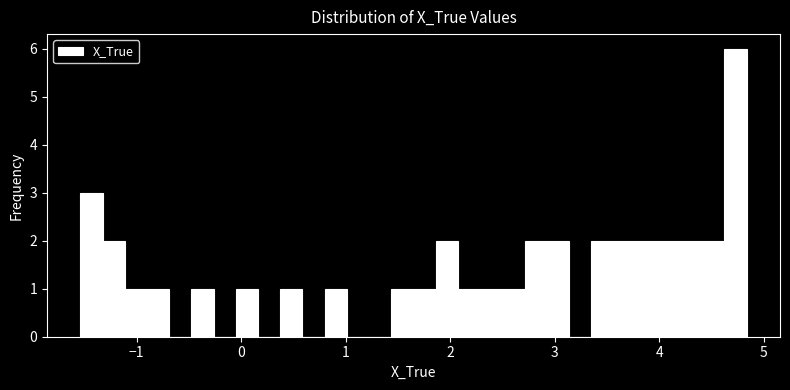

Around what value on the x-axis is the tallest bar? Give the approximate position of its centre, as read against the axis.

4.7